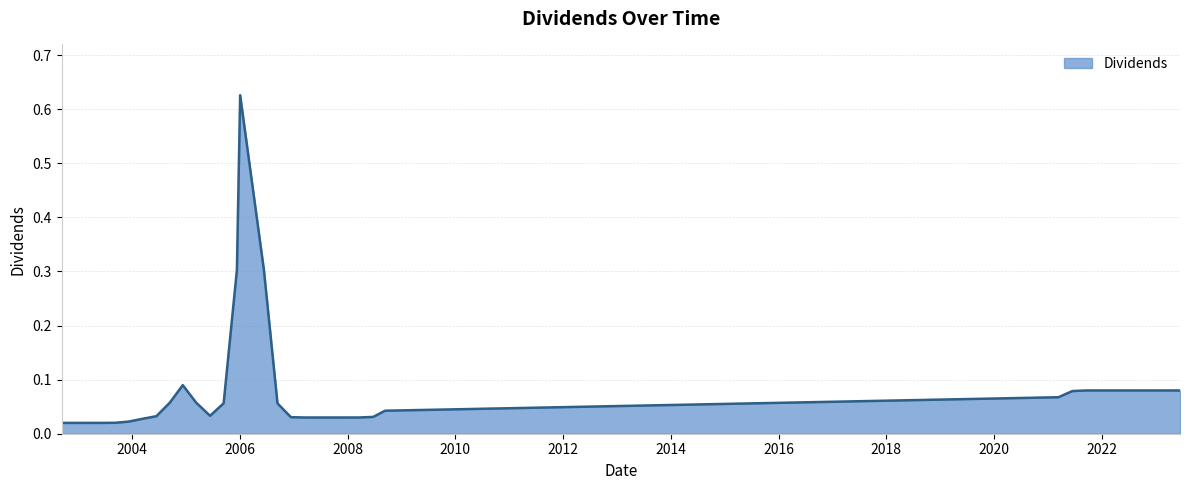

How many interior local peaks (higher than both neighbors) does the data have?

2